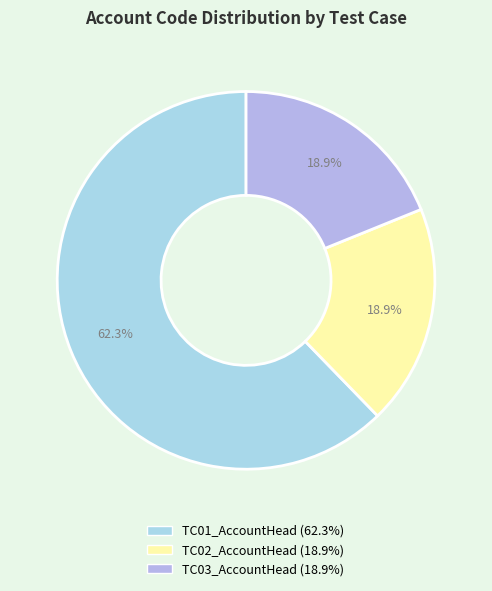

To the nearest percent, what percentage of the pie is TC03_AccountHead?

19%